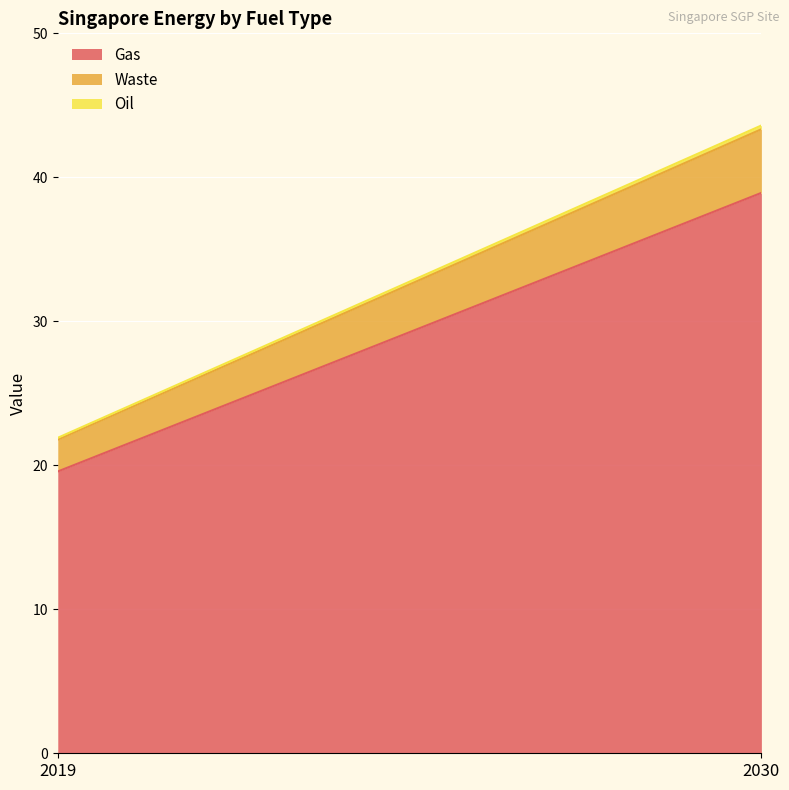

Which series changed the most between 2019 and 2030?

Gas